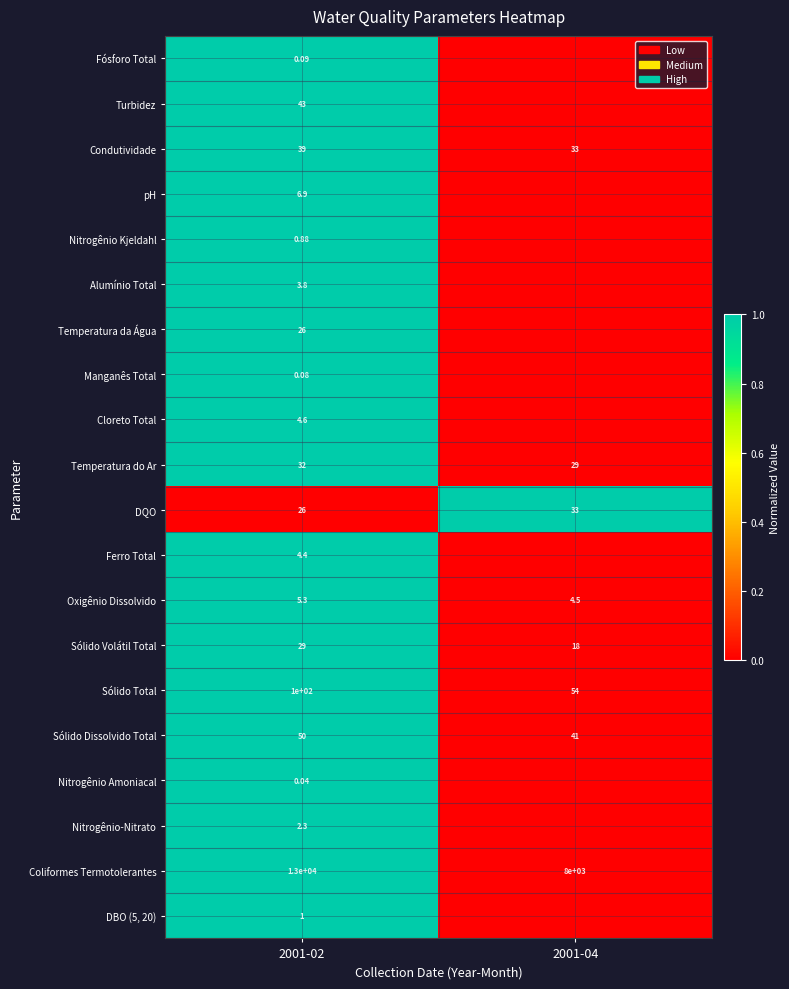

List the labels in order of Sólido Dissolvido Total value, smallest first.

2001-04, 2001-02